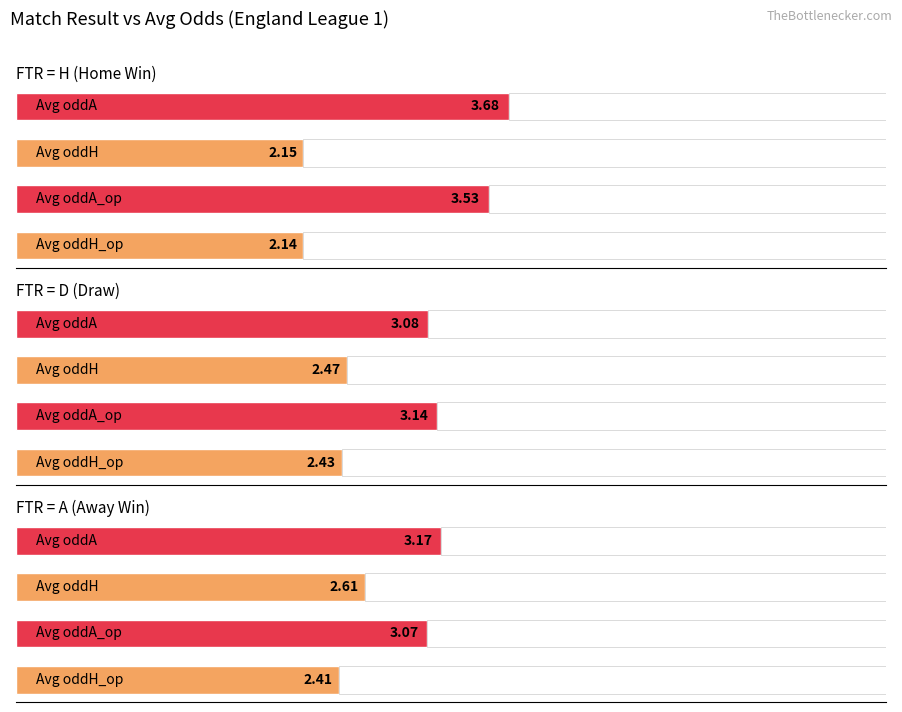

What are all the series names shown in the legend?

Average oddH_op, Average oddA_op, Average oddH, Average oddA